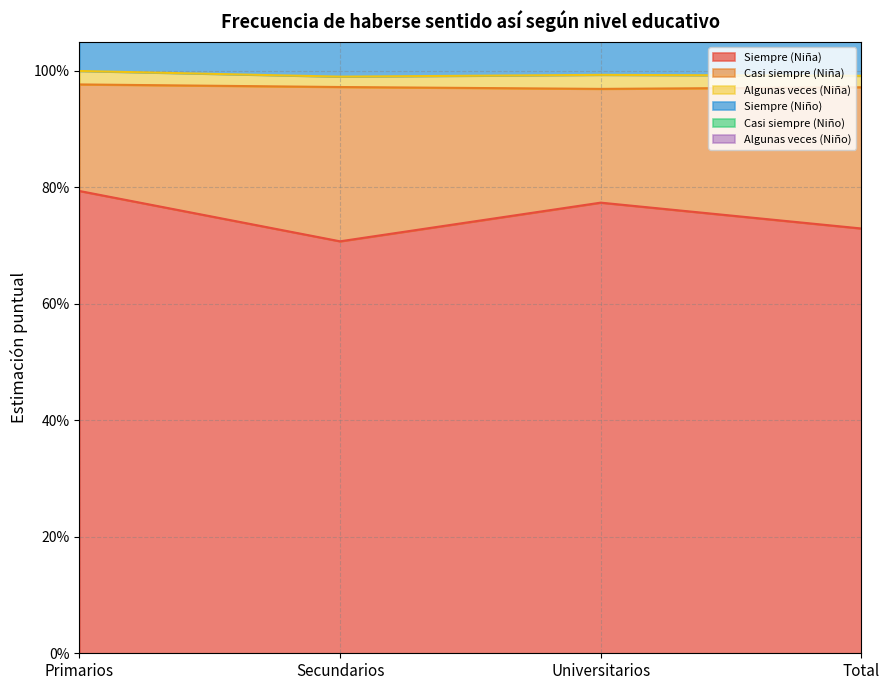

True or false: Siempre (Niño) and Siempre (Niña) intersect in this chart.

False